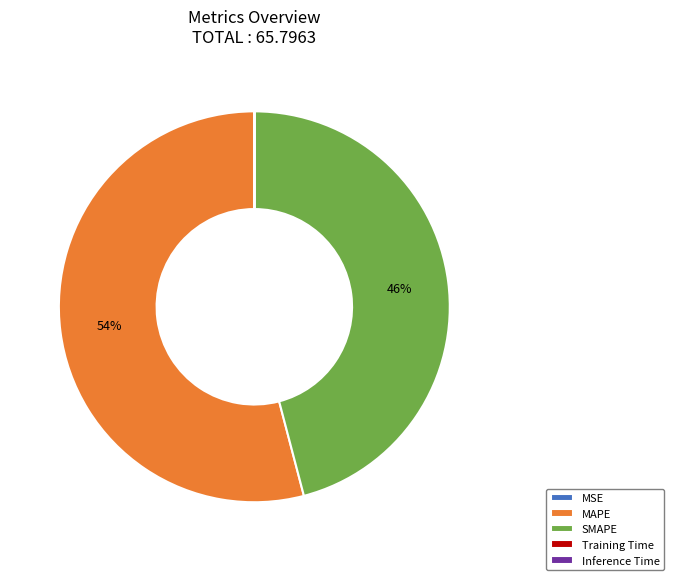

Is there a majority slice in this chart?

Yes